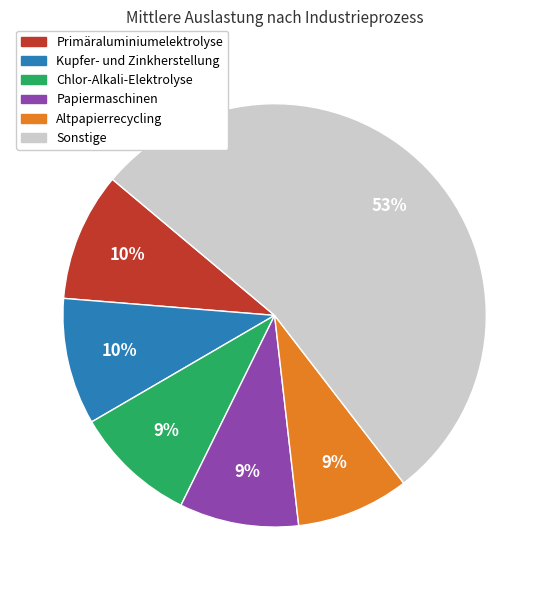

How many segments does this pie chart have?

6